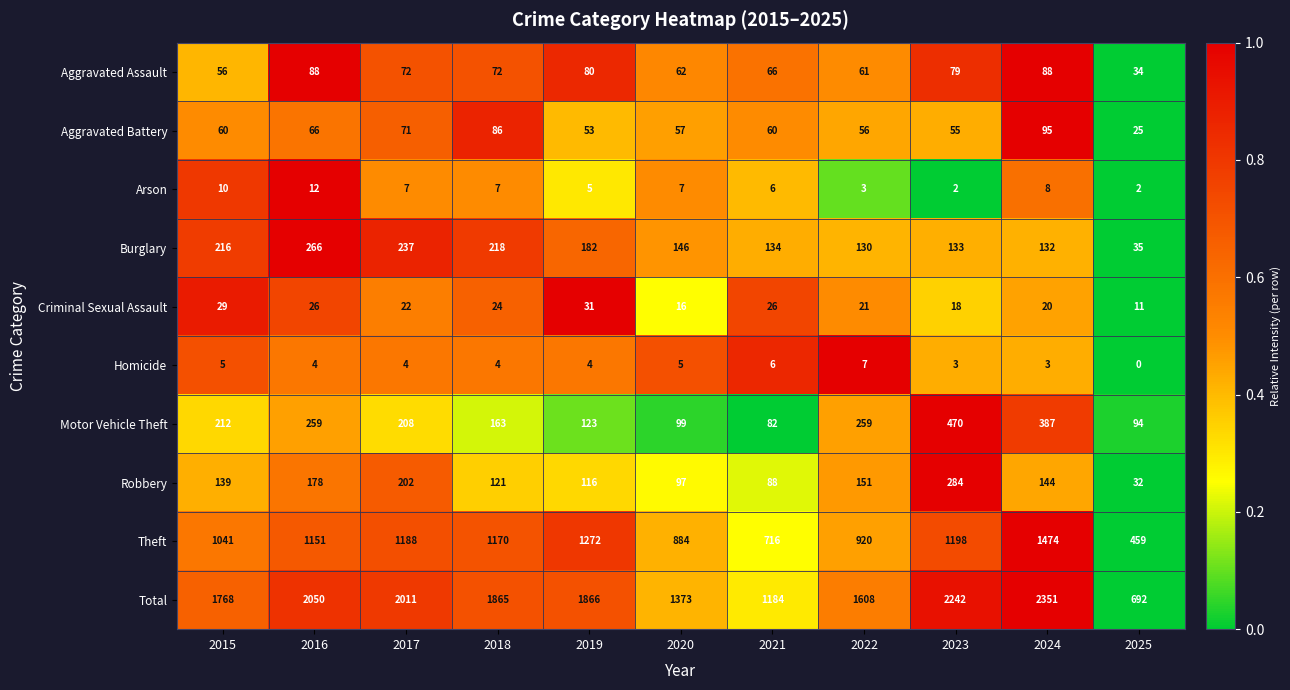

How many distinct data groups are displayed?

10